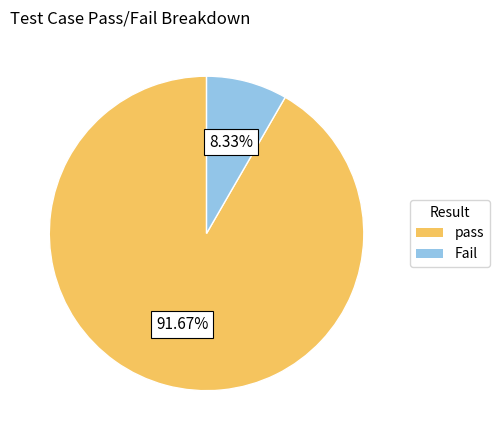

Rank the categories by value from lowest to highest.

Fail, pass